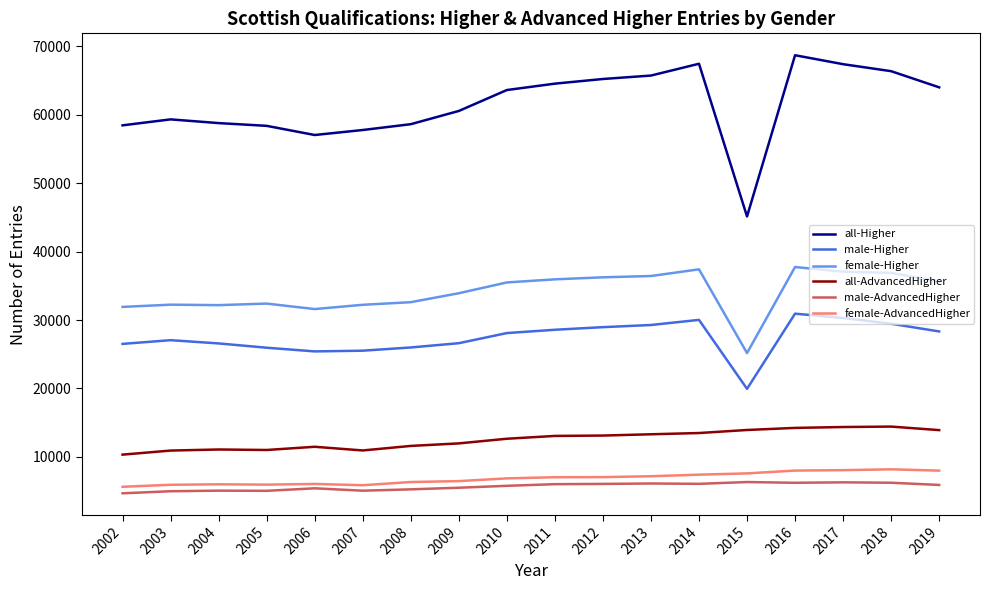

Which series has the widest spread of values?

all-Higher